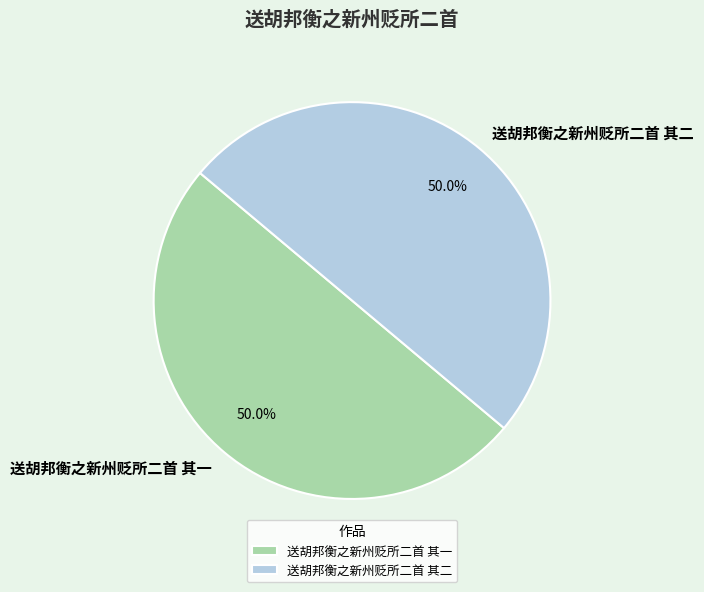

What percentage is NOT represented by 送胡邦衡之新州贬所二首 其二?

50.0%